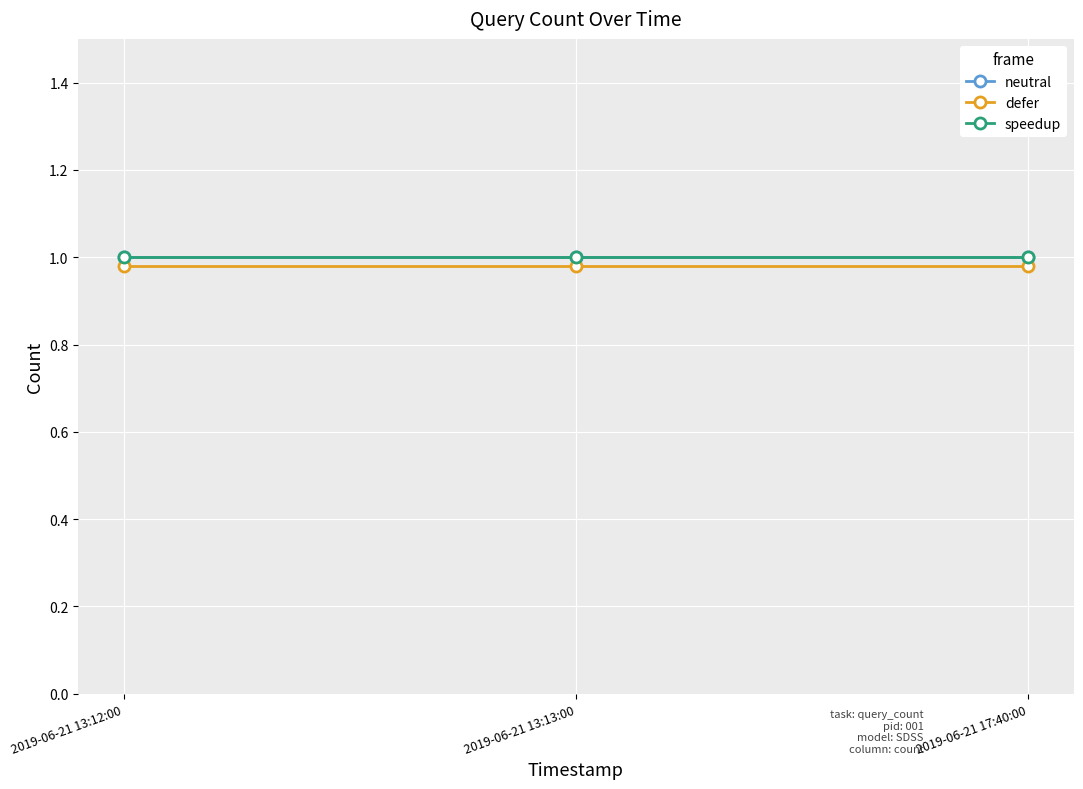

Does the chart have visible grid lines?

Yes